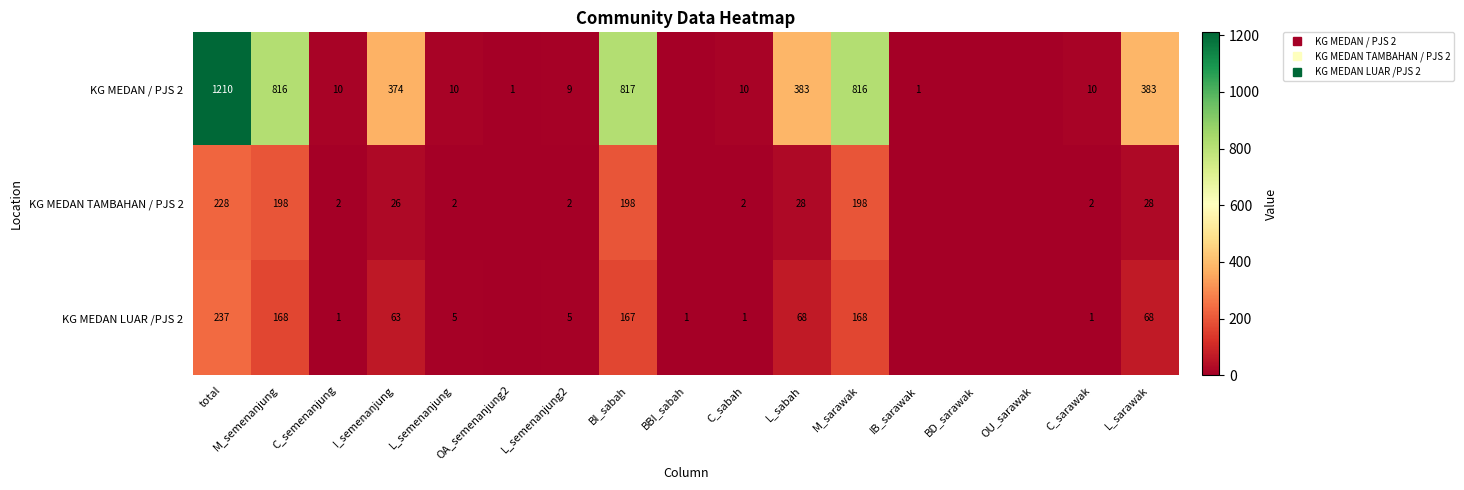

How many values in the KG MEDAN TAMBAHAN / PJS 2 series are below 2?

5